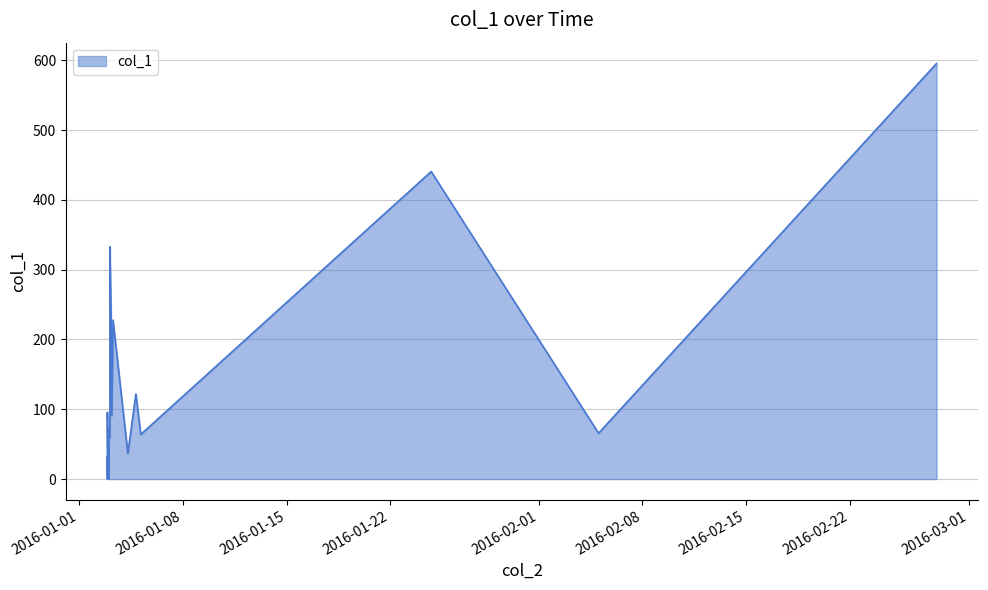

What is the change in value from 2016-01-03 00:04:16 to 2016-01-24 18:10:47?

+397.4